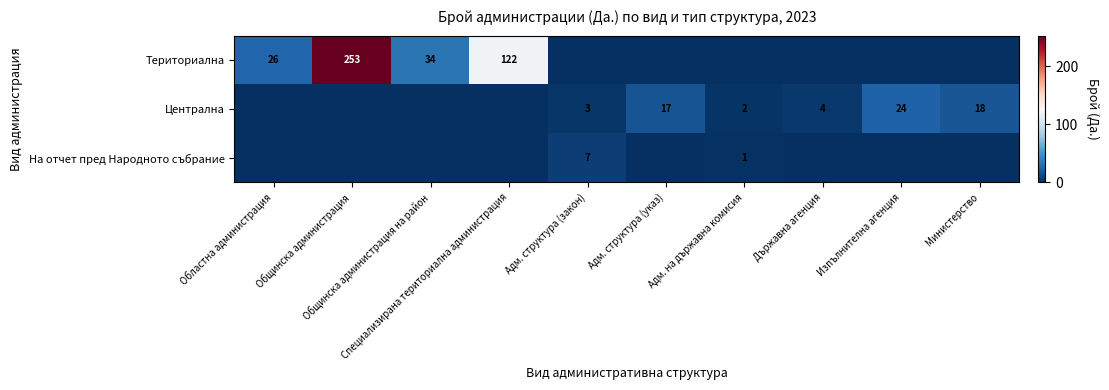

Which category has the lowest value in the Централна series?

Областна администрация